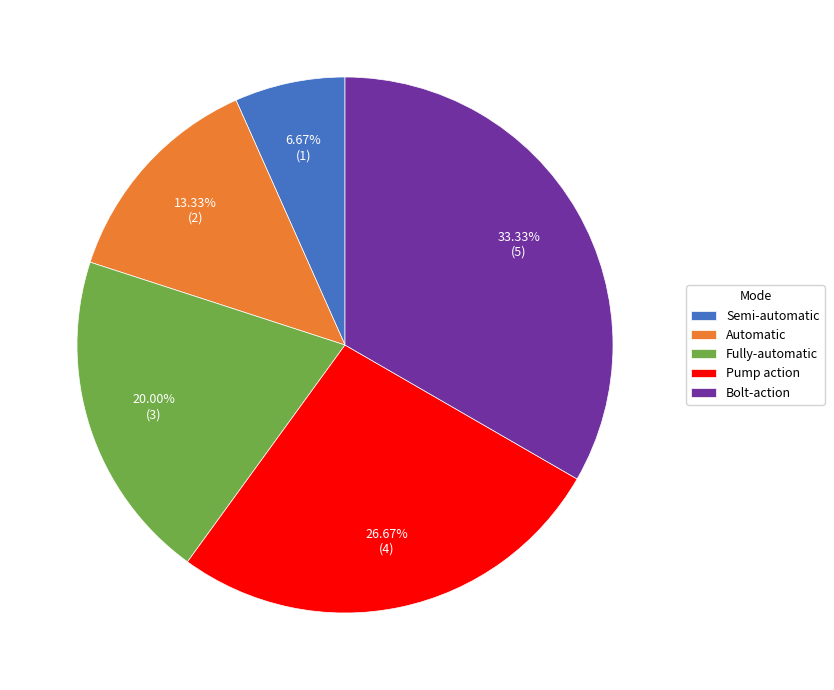

Count the number of slices in the pie.

5